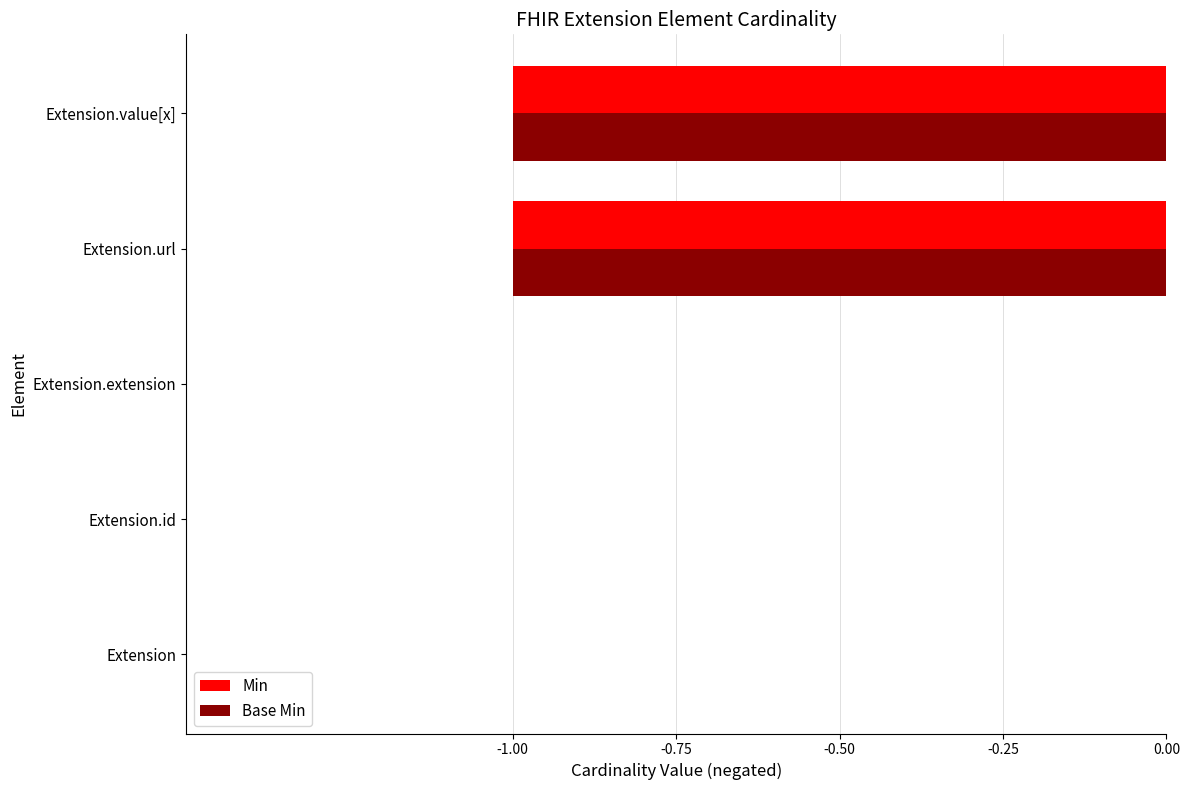

True or false: Min has a value of -1 at Extension.id.

False